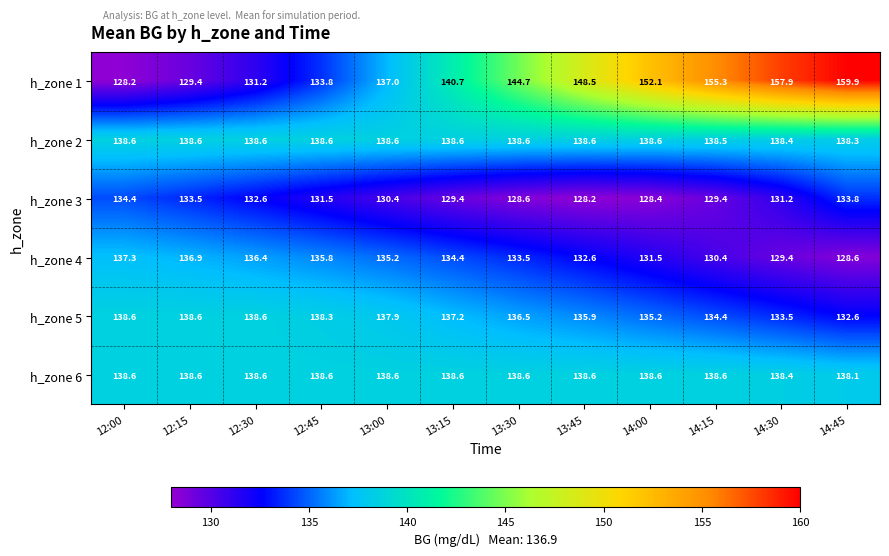

Which series changed the most between 12:00 and 13:15?

h_zone 1